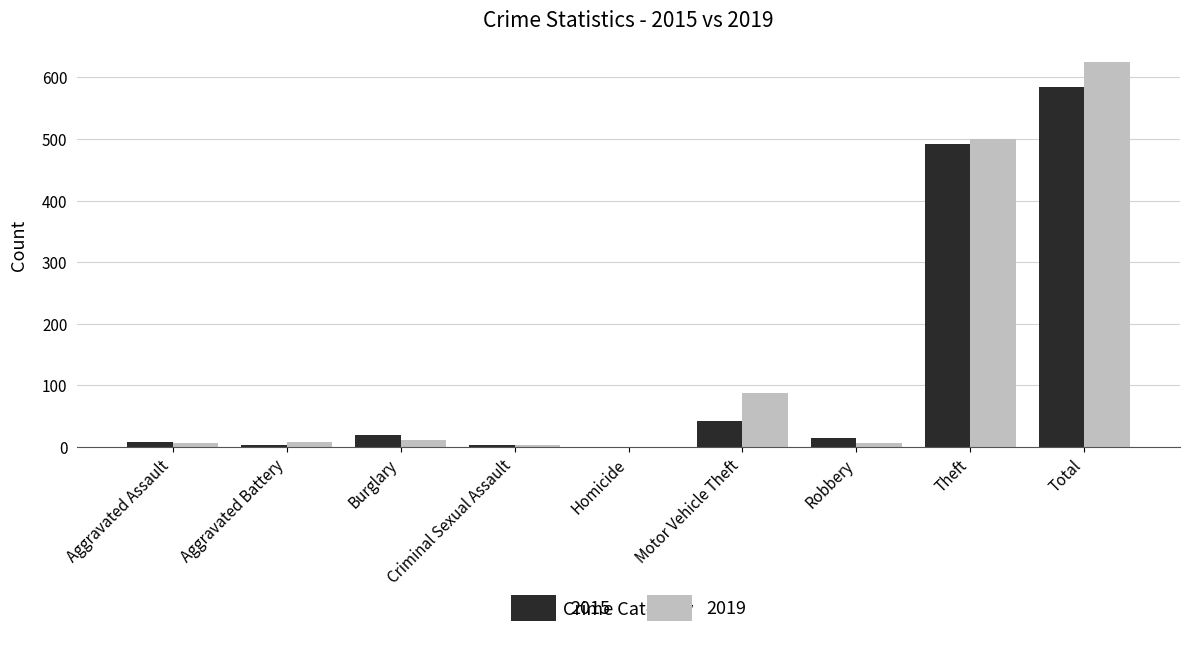

True or false: 2015 has a value of 275 at Total.

False